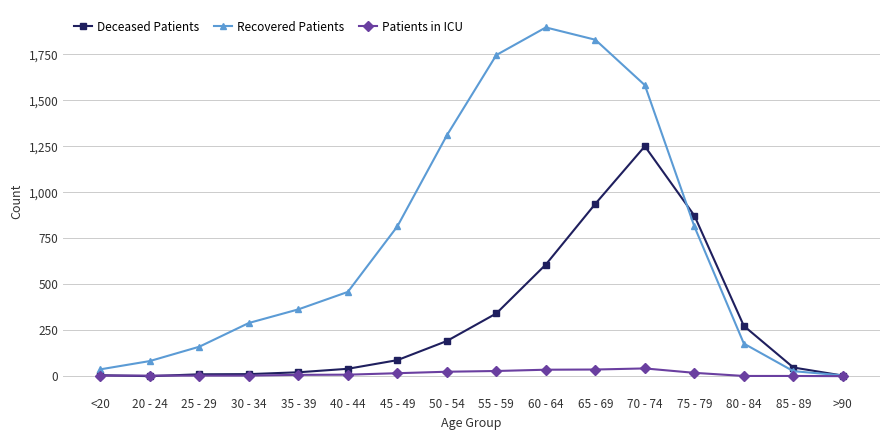

Is it true that Recovered Patients equals 271 at 80 - 84?

False